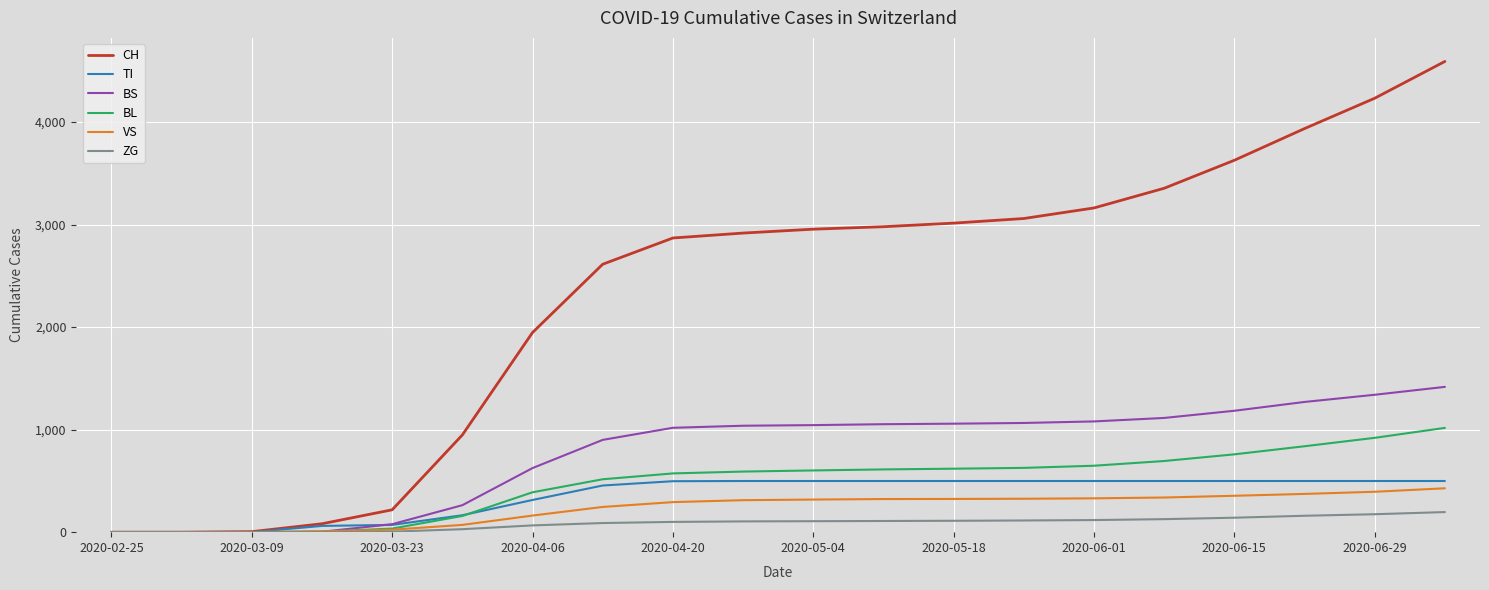

What is the greatest value displayed?

4591